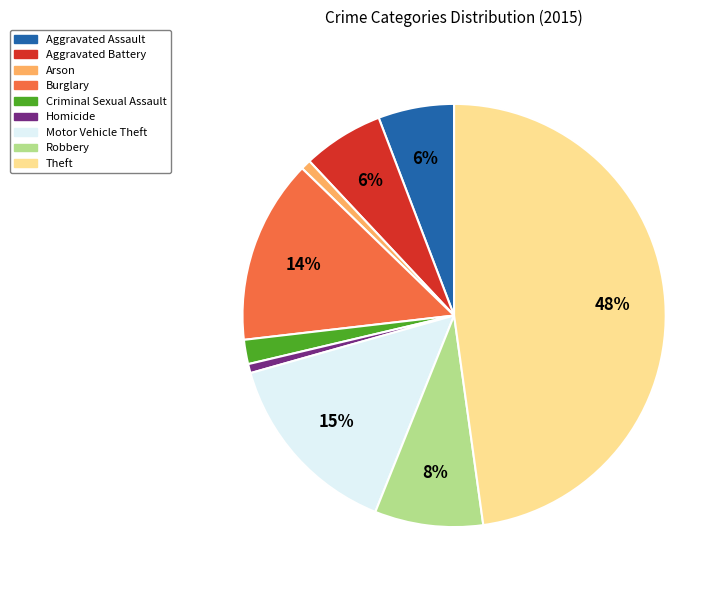

Count the number of slices in the pie.

9